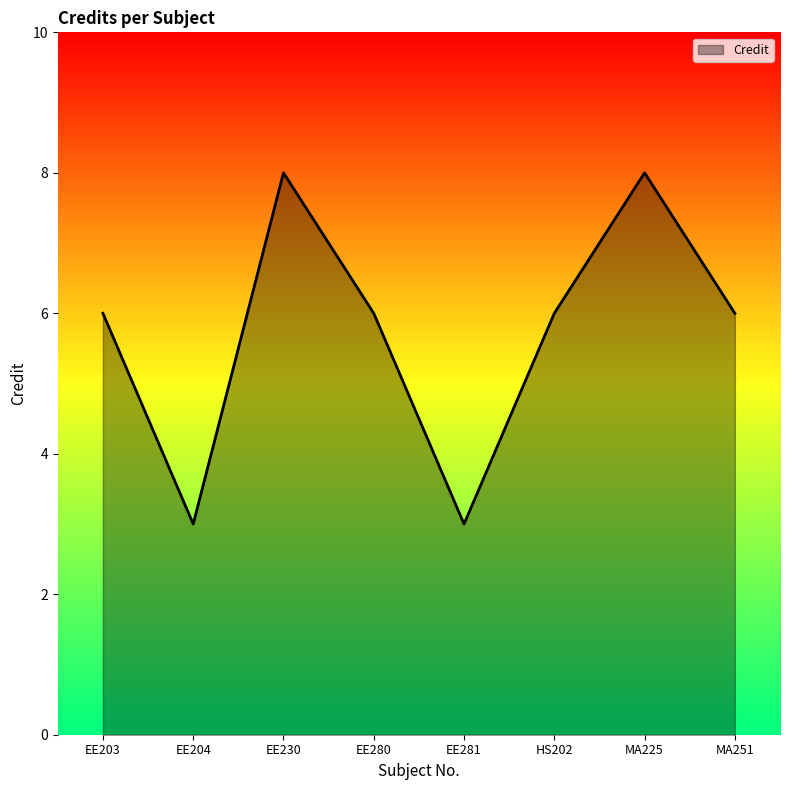

What is the difference between the second highest and minimum values?

5